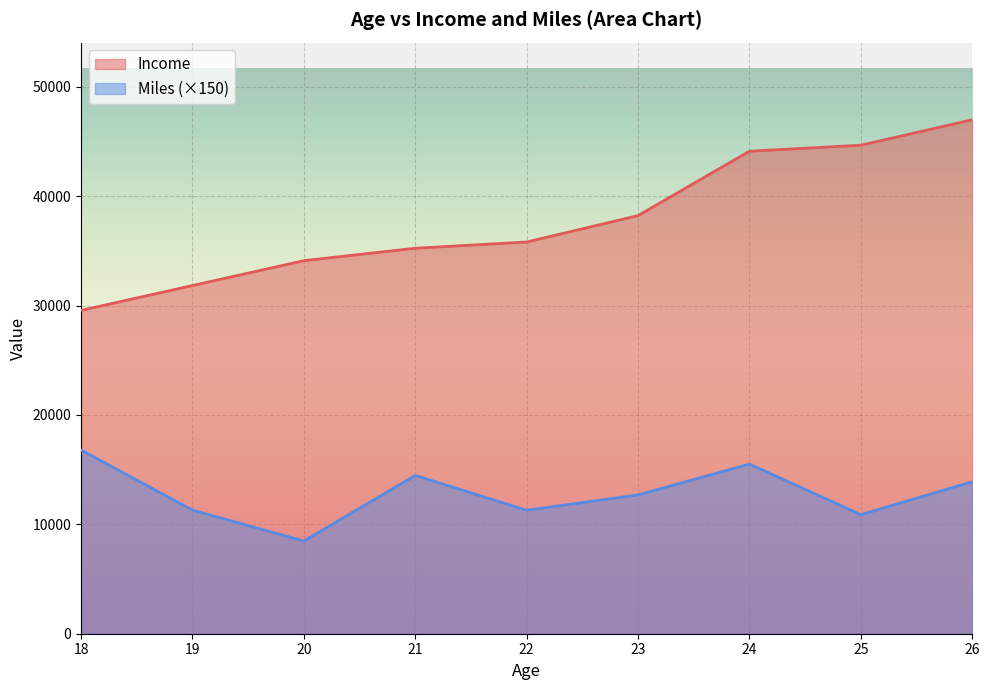

True or false: Miles and Income cross at least once.

False